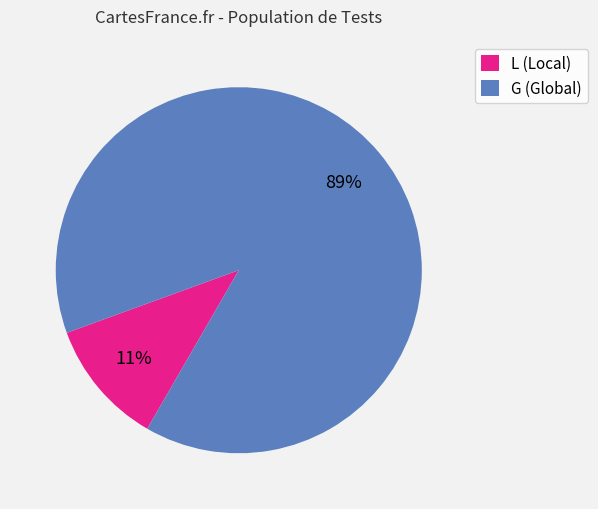

Which category has the biggest portion of the pie?

G (Global)